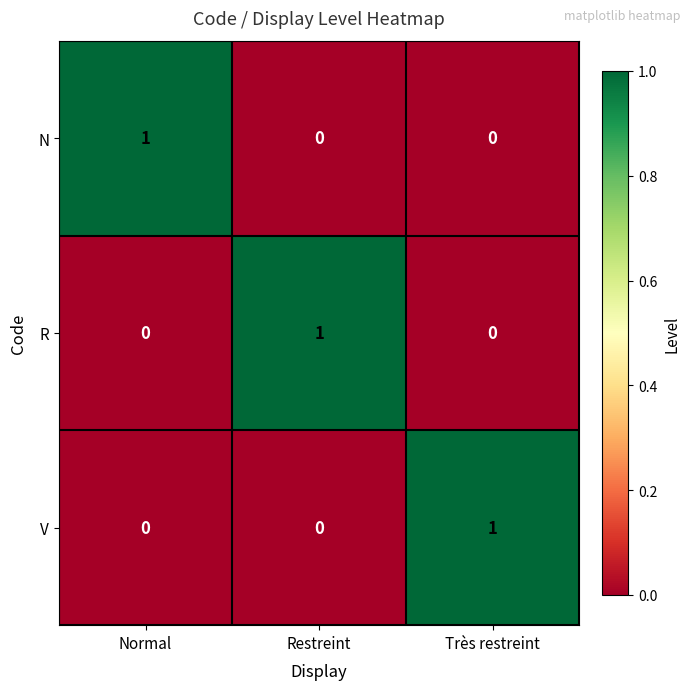

Which category has the highest value in the V series?

Très restreint